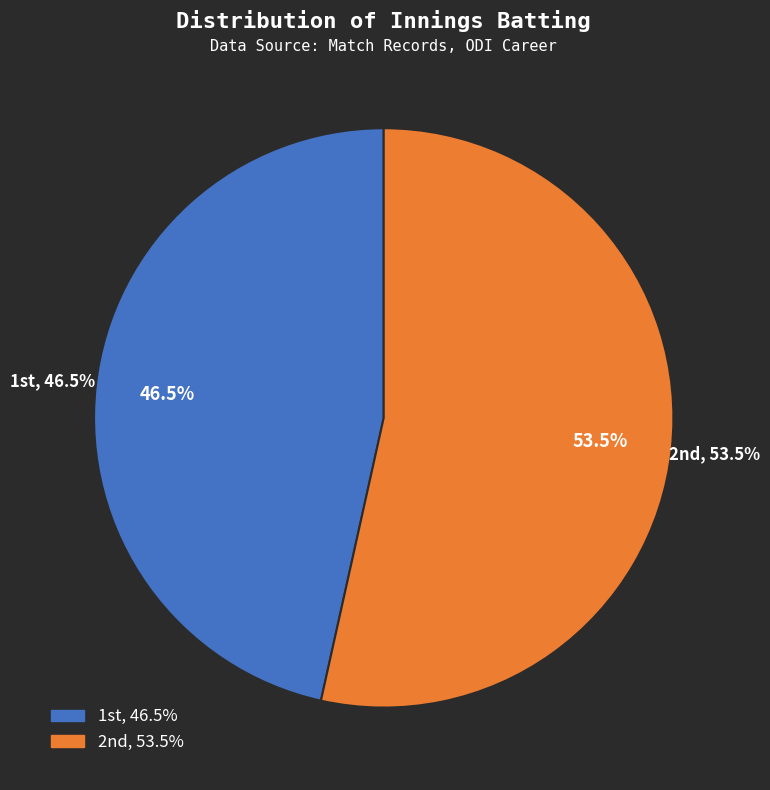

Rank the categories by value from highest to lowest.

2nd, 1st